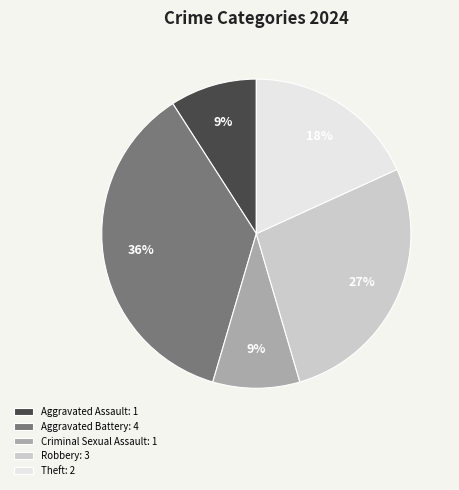

What is the largest slice in the pie chart?

Aggravated Battery: 4